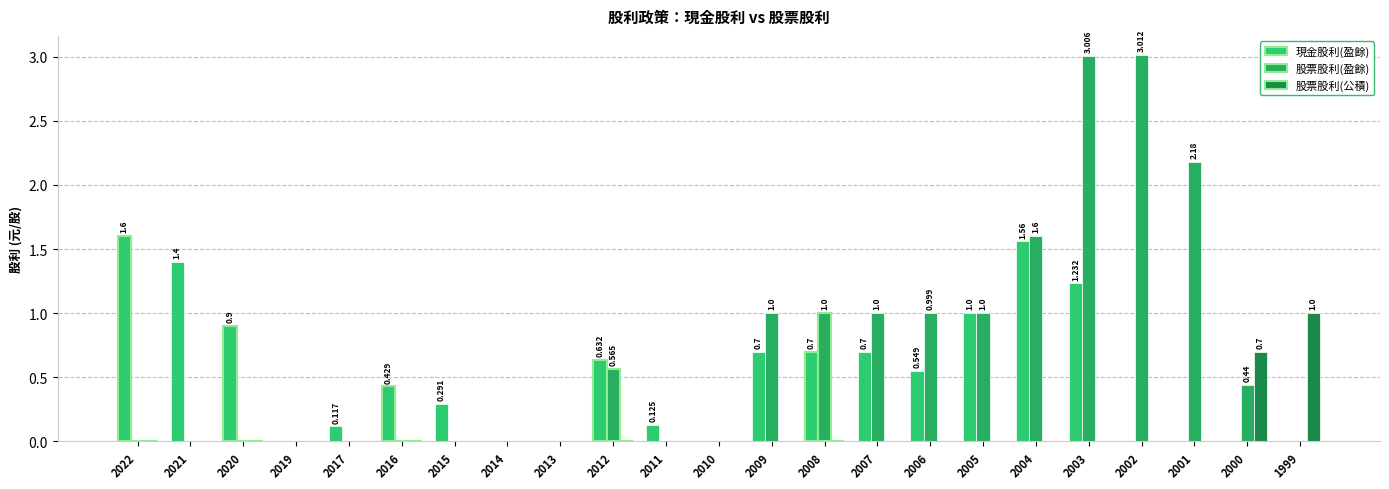

What is the difference between the highest and lowest values at 2006?

1.0